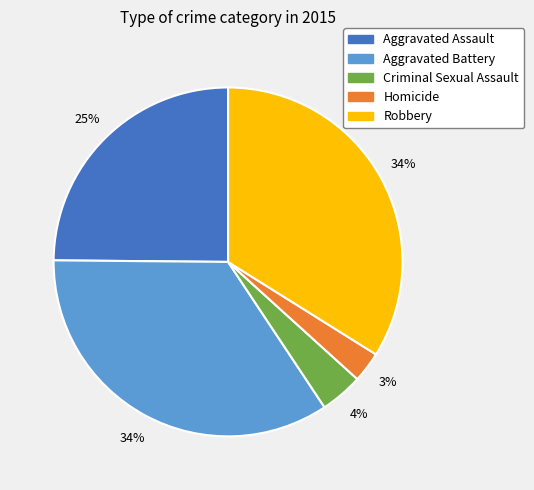

To the nearest percent, what is the combined percentage of Criminal Sexual Assault and Homicide?

7%